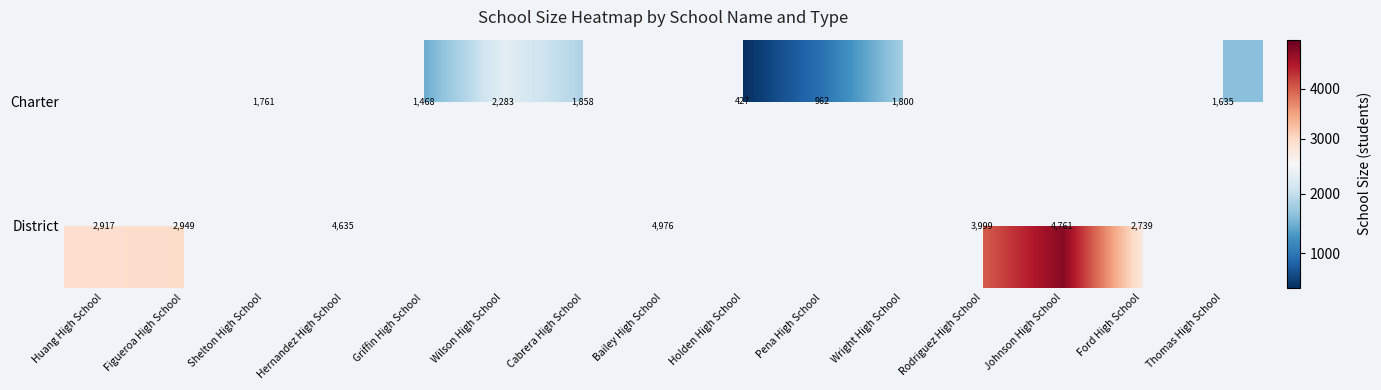

The value of Charter at Shelton High School is 1761. True or false?

True